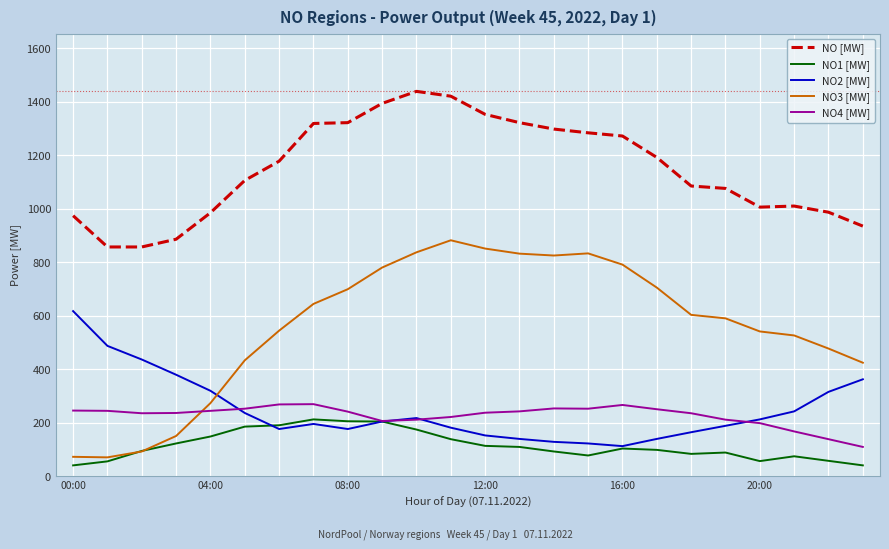

True or false: NO [MW] and NO4 [MW] cross at least once.

False